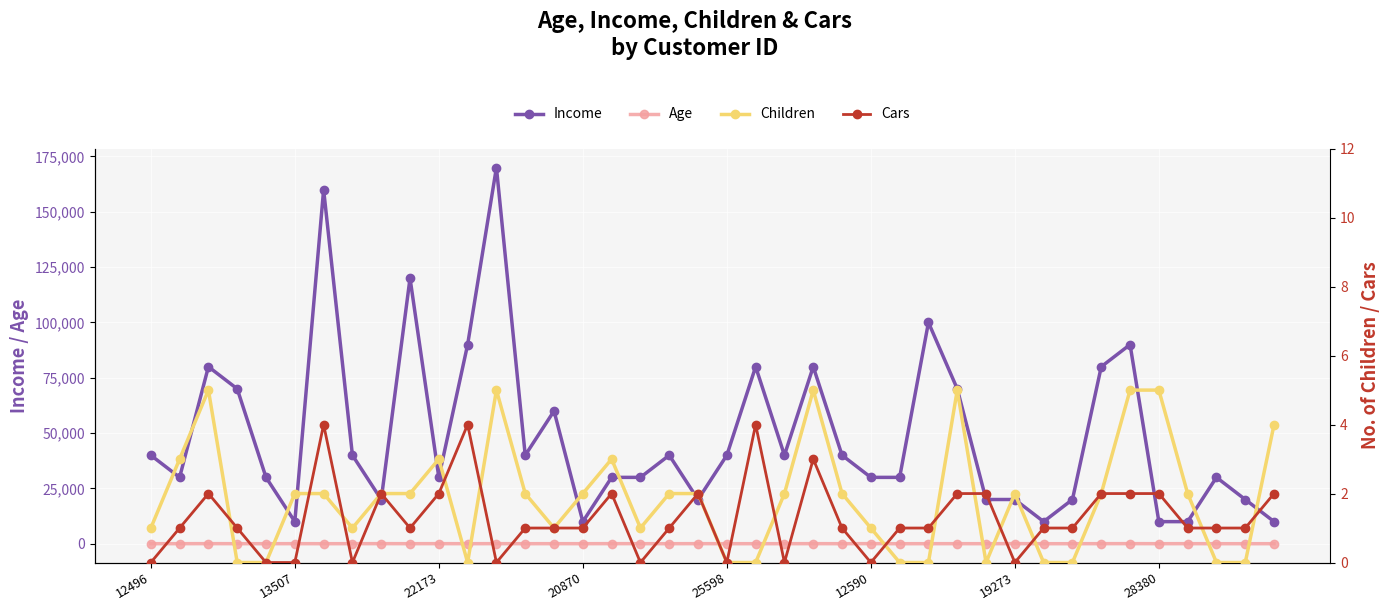

Which series changed the most between 34 and 37?

Income